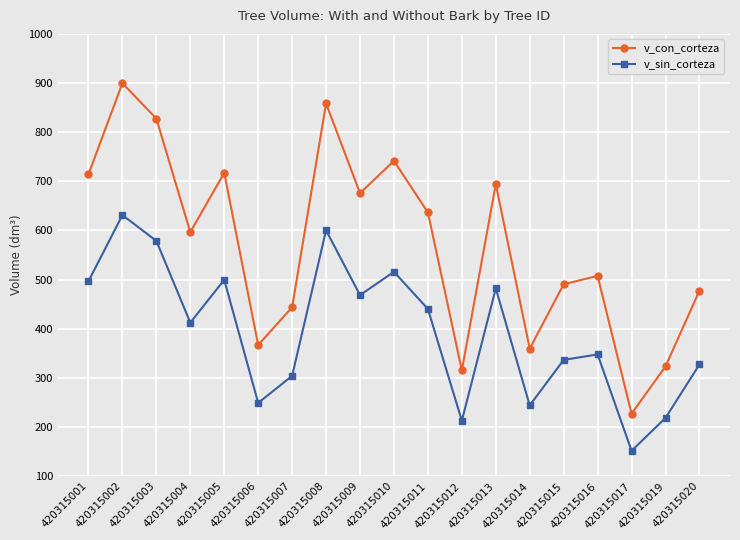

True or false: v_sin_corteza and v_con_corteza intersect in this chart.

False